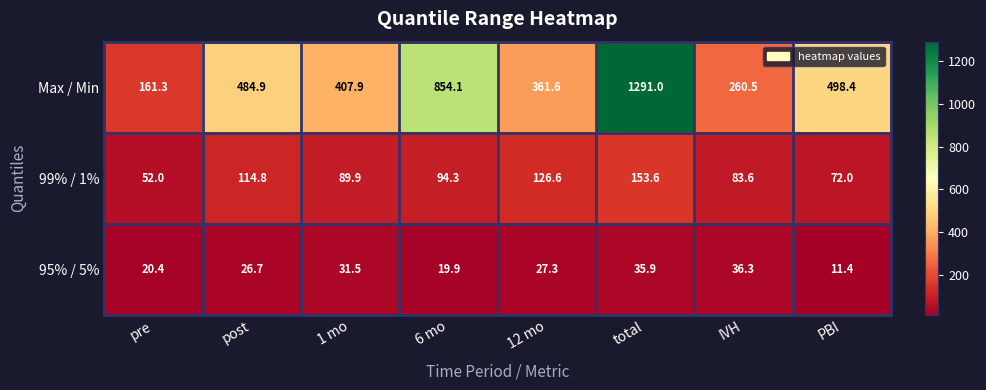

Reading left to right, list all the values displayed in this chart.

Max / Min: 161.3	484.9	407.9	854.1	361.6	1291.0	260.5	498.4
99% / 1%: 52.0	114.8	89.9	94.3	126.6	153.6	83.6	72.0
95% / 5%: 20.4	26.7	31.5	19.9	27.3	35.9	36.3	11.4